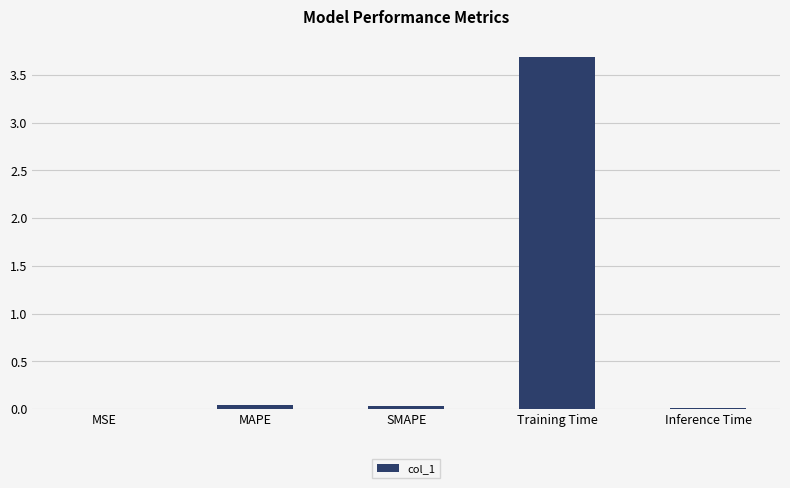

Which label corresponds to the largest value in the chart?

Training Time